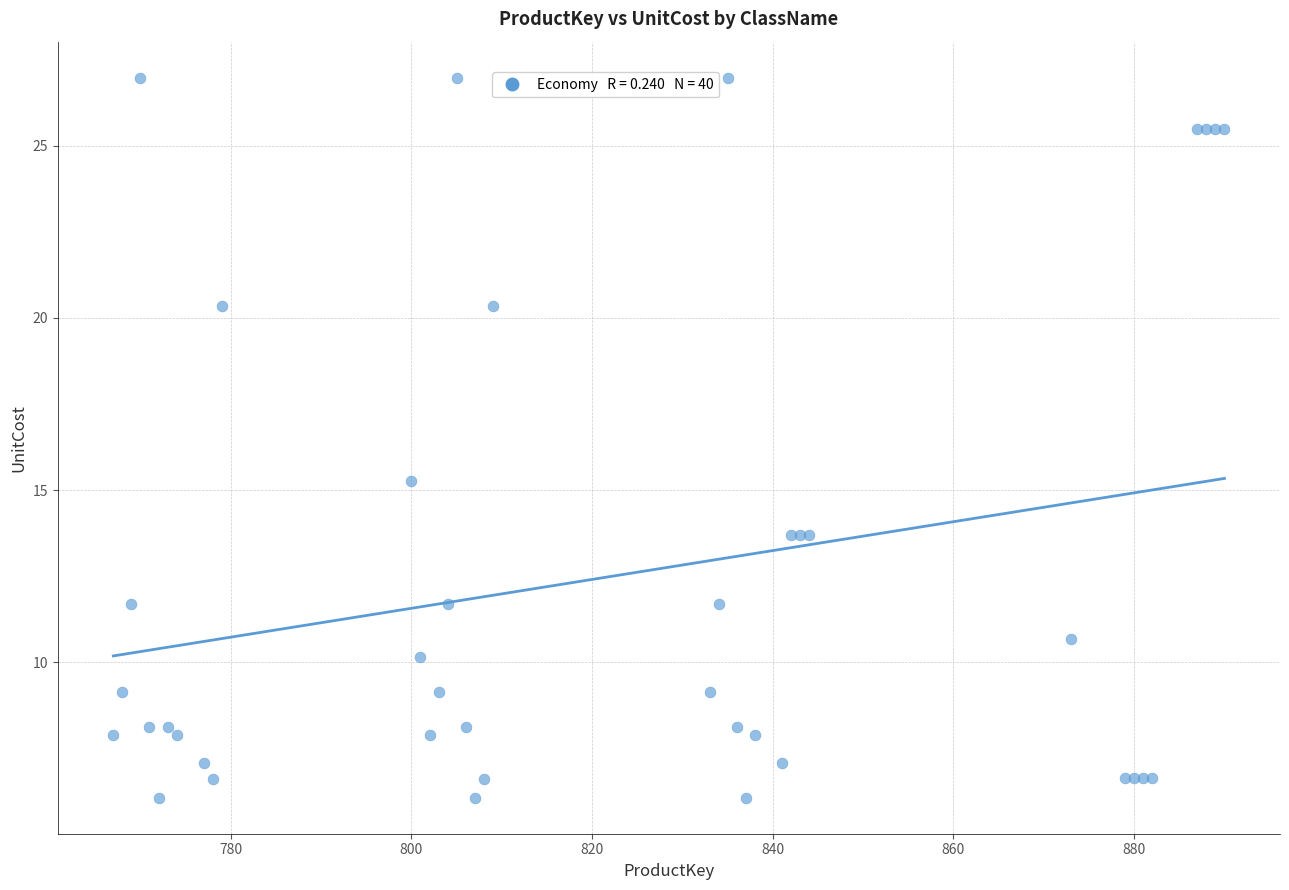

What Y value in the scatter plot is closest to 16?

15.3